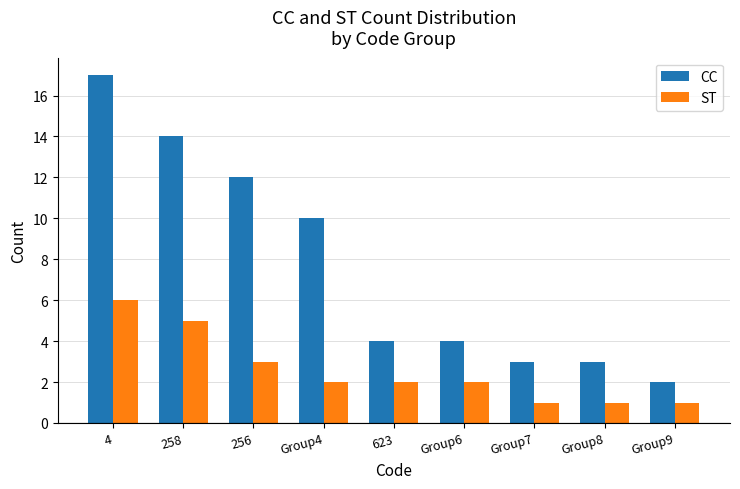

How many distinct data groups are displayed?

2